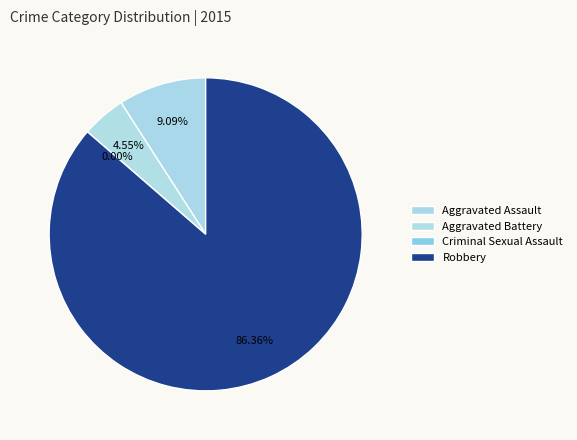

Is it true that Robbery is 86% of the pie?

True